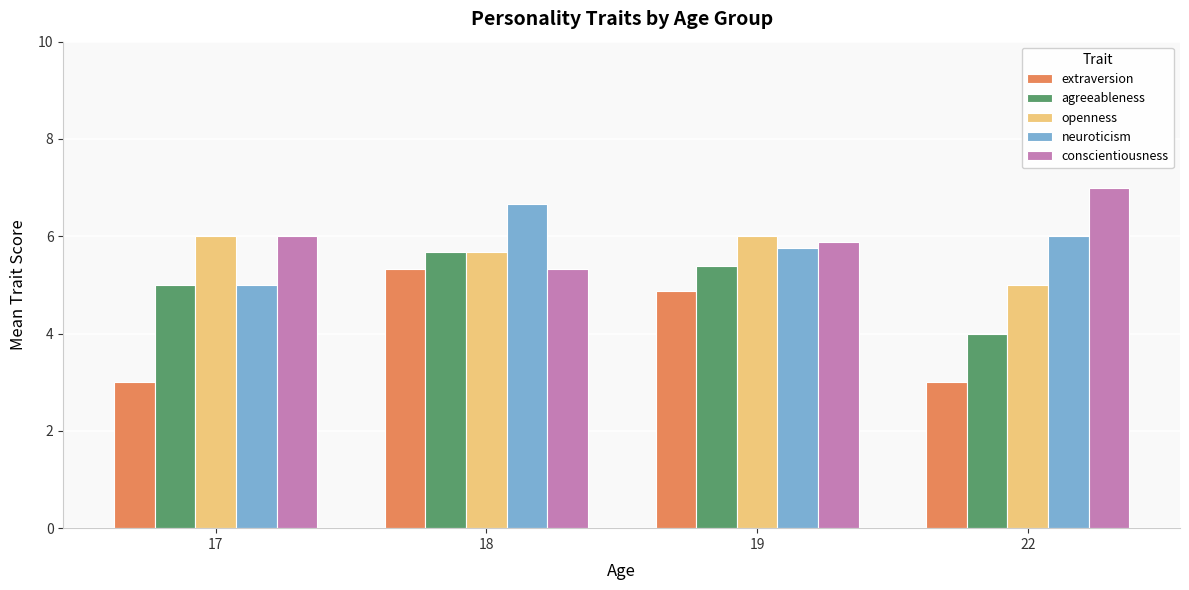

What is the difference between the second highest and second lowest values in the agreeableness series?

0.4